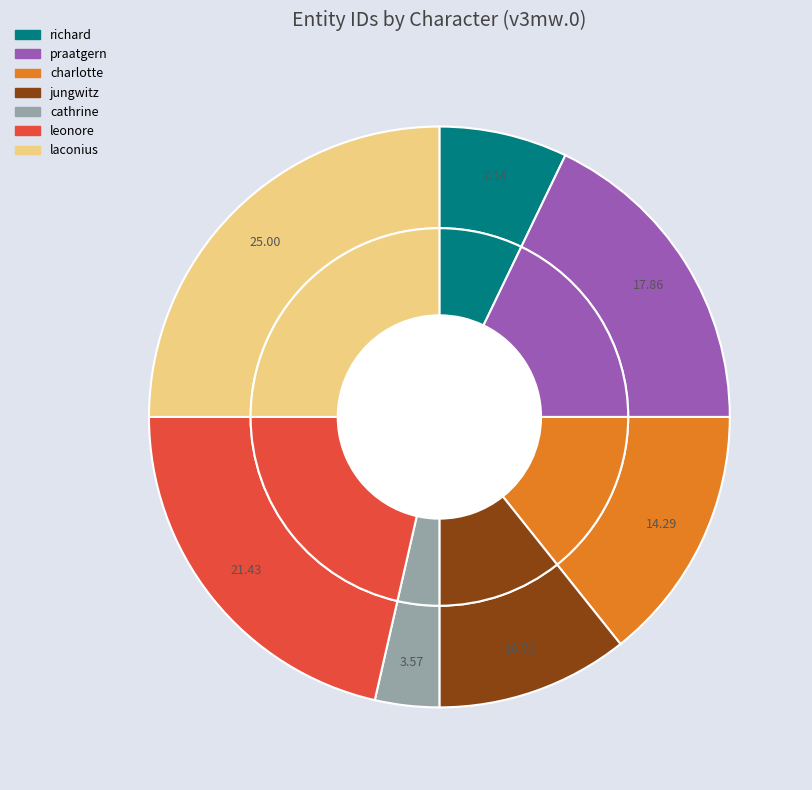

To the nearest percent, what portion does richard represent?

7%